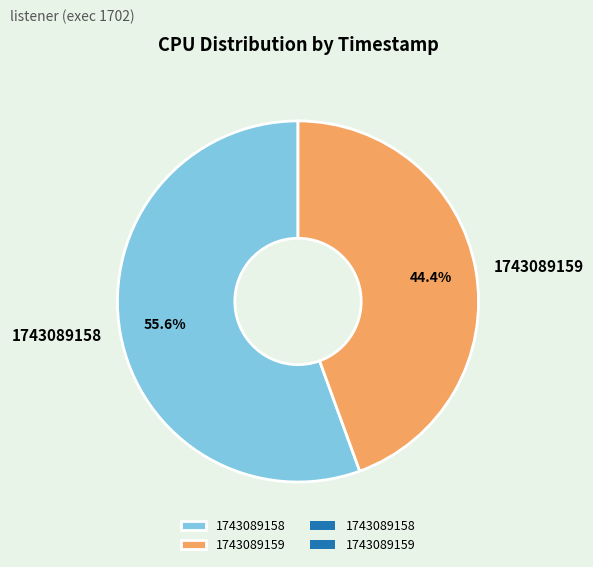

Rank the categories by value from highest to lowest.

1743089158, 1743089159